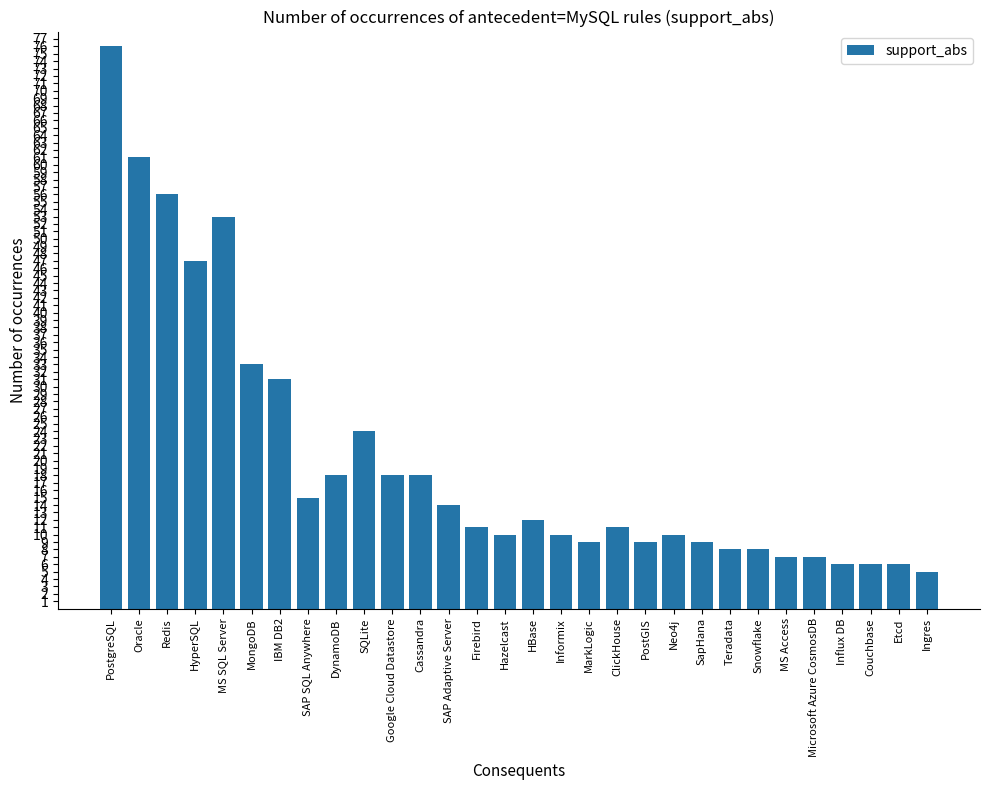

Reading right to left, extract all data points from this chart.

5	6	6	6	7	7	8	8	9	10	9	11	9	10	12	10	11	14	18	18	24	18	15	31	33	53	47	56	61	76